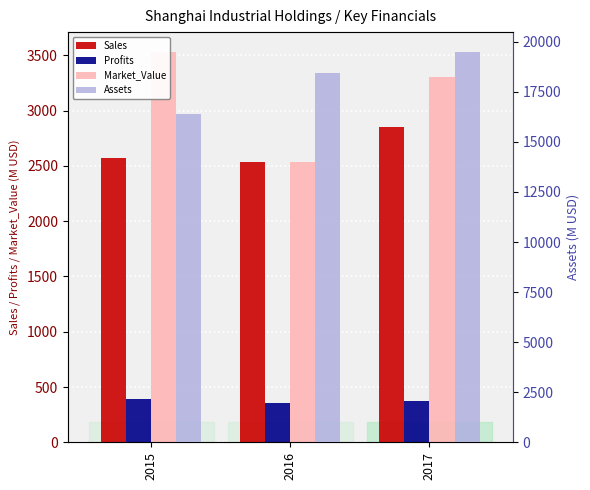

What is the value of the Assets bar at the 2nd from the left?

18438.0